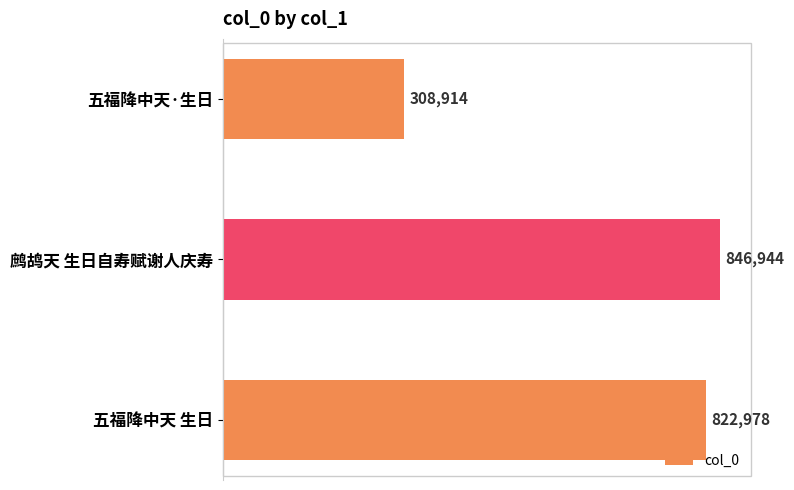

What is the ratio of the value at 鹧鸪天 生日自寿赋谢人庆寿 to the value at 五福降中天 生日?

1.0